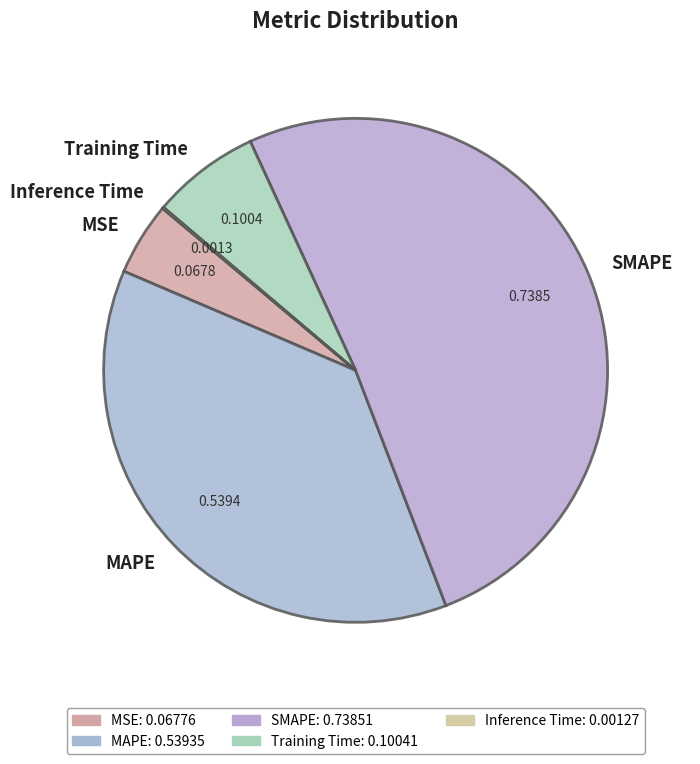

Between Training Time and SMAPE, which is larger?

SMAPE